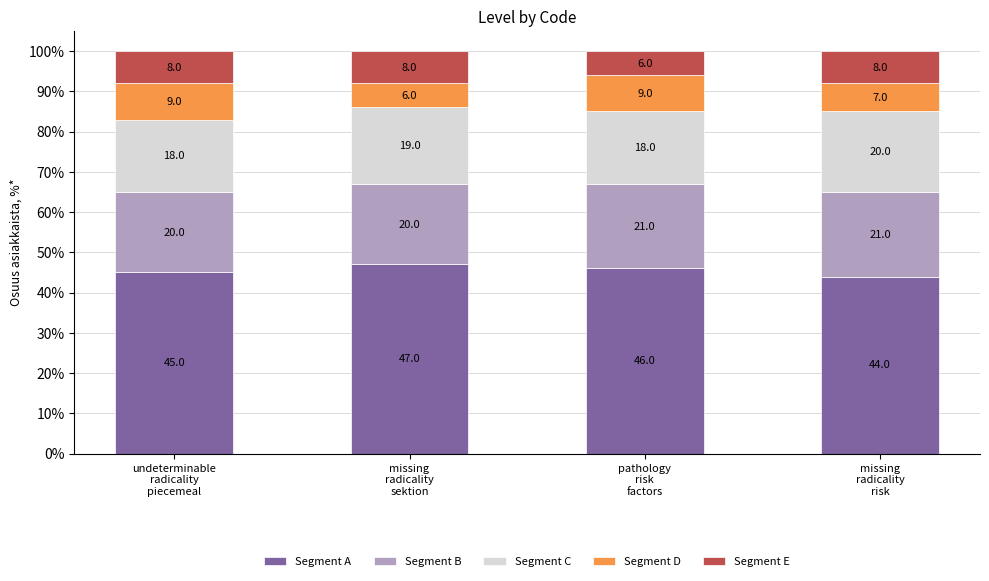

At which category is the sum across all series the highest?

undeterminable
radicality
piecemeal